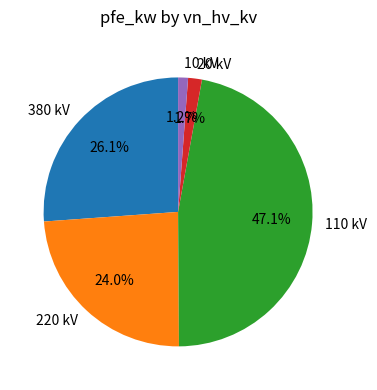

Is there a majority slice in this chart?

No